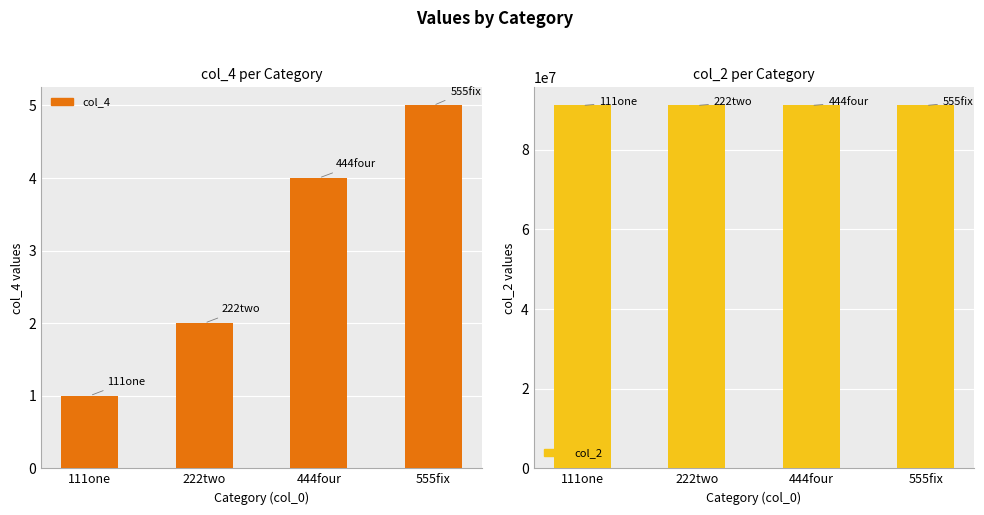

Does the chart contain stacked bars?

No